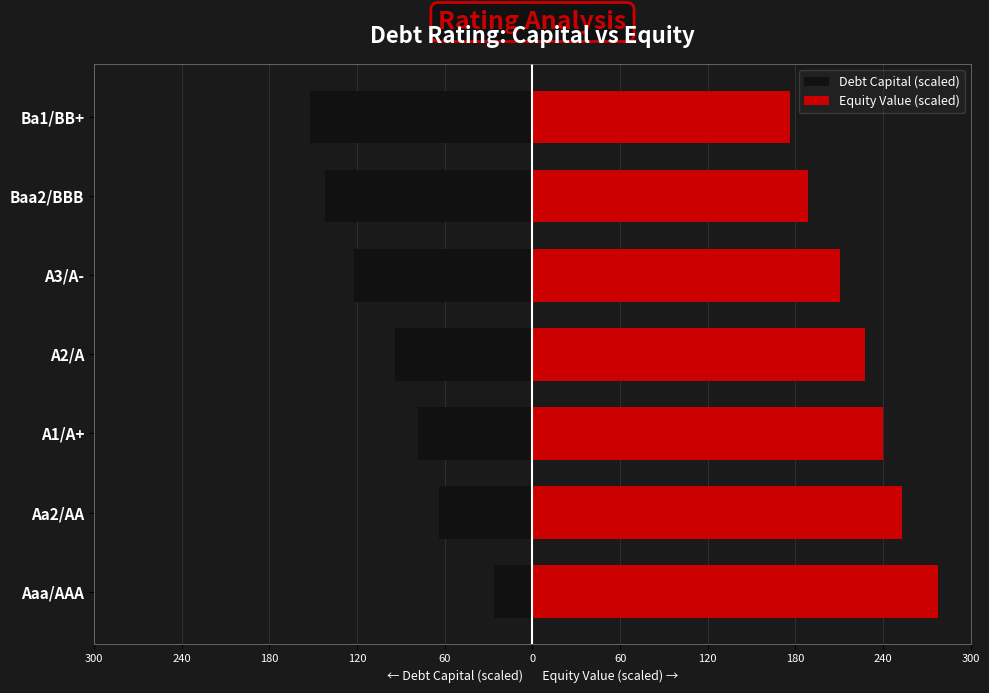

How many values in the Debt Capital (scaled) series are below -94?

3